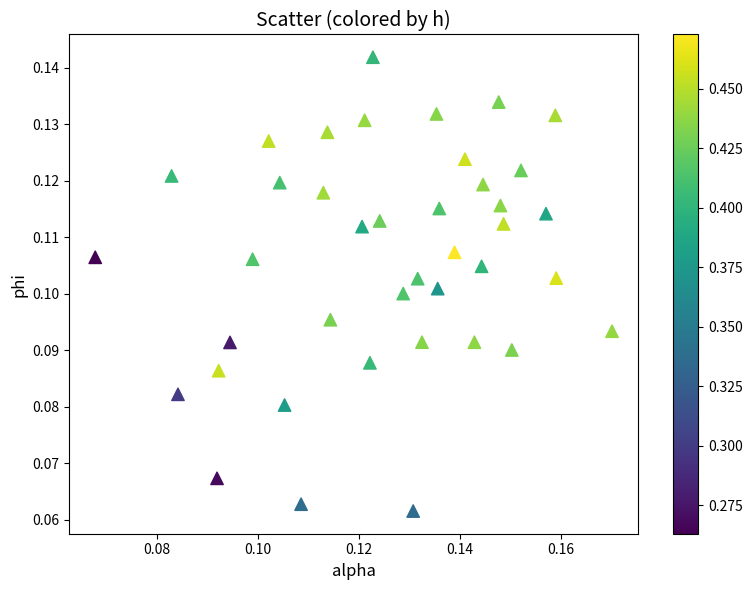

How many points are shown in the scatter plot?

40